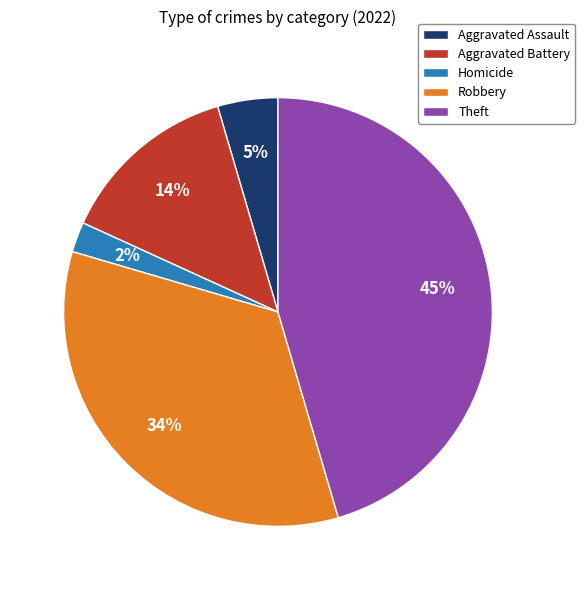

To the nearest percent, what is the combined percentage of Robbery and Homicide?

36%